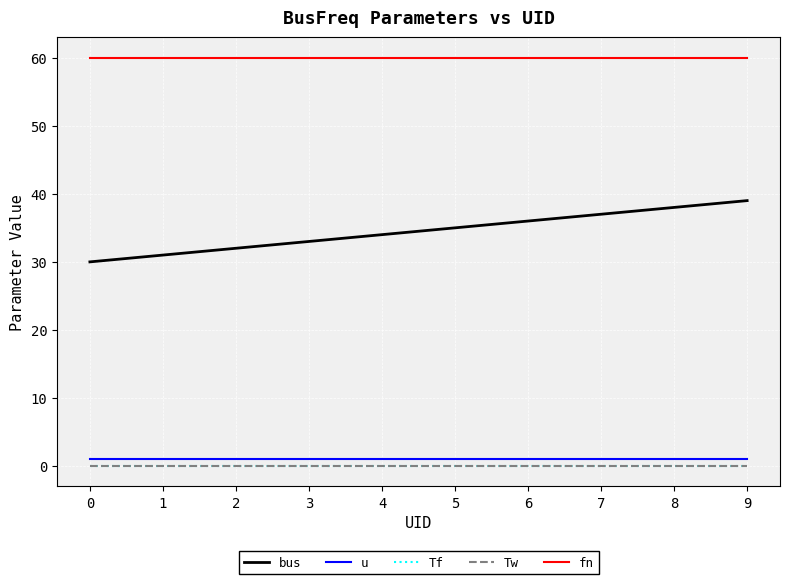

Is this an area chart (filled region under the line)?

No